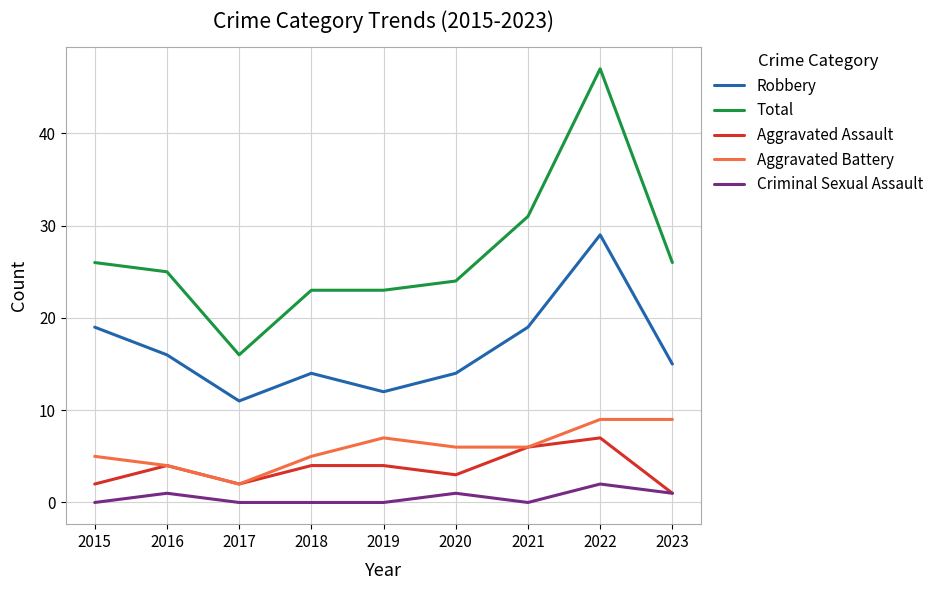

True or false: Aggravated Assault and Robbery cross at least once.

False